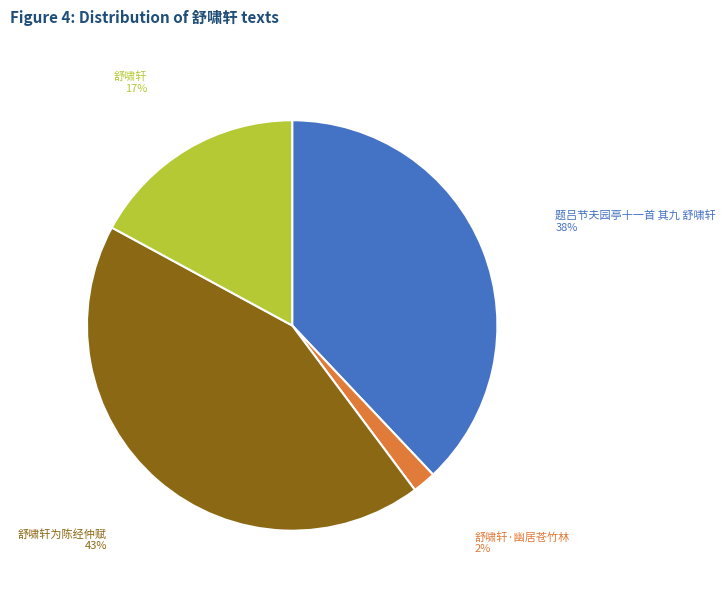

To the nearest percent, what is the average slice percentage?

25%